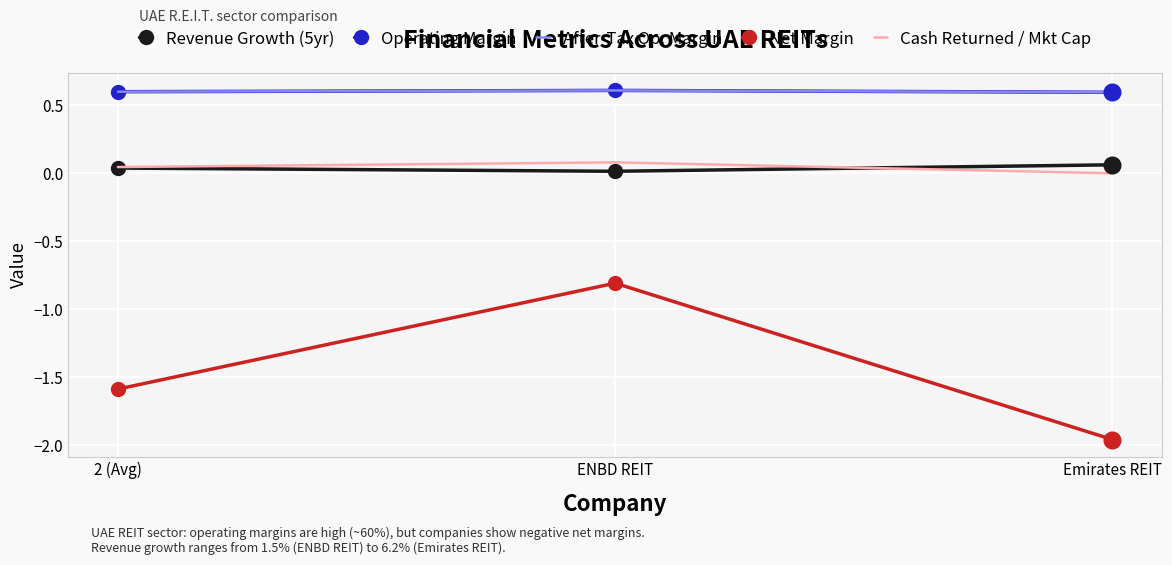

What is the total value across all series at Emirates REIT?

-0.7